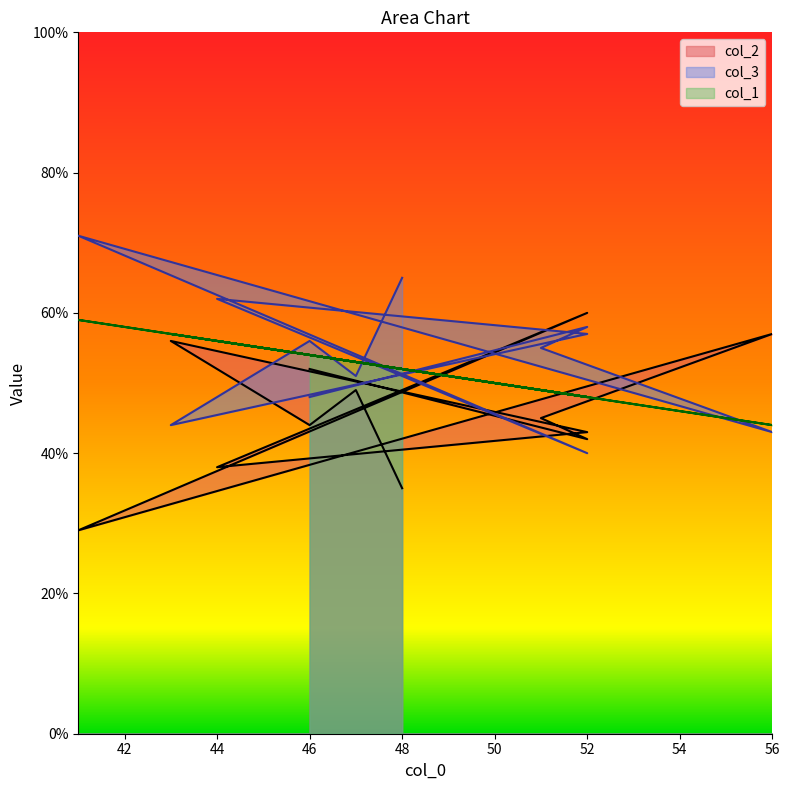

What is the label of the 2nd point from the left?

52